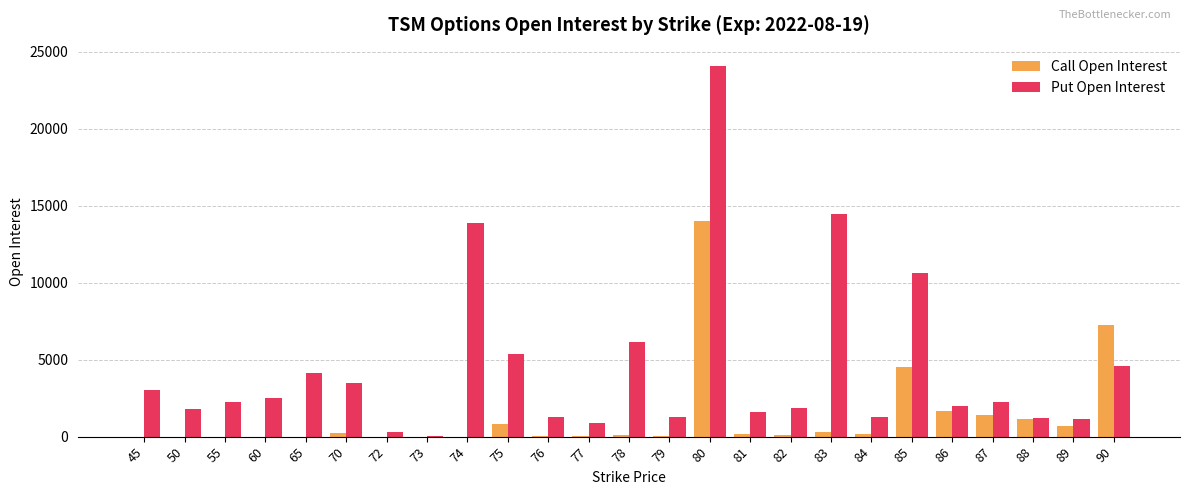

The value of Put Open Interest at 87 is 3315. True or false?

False